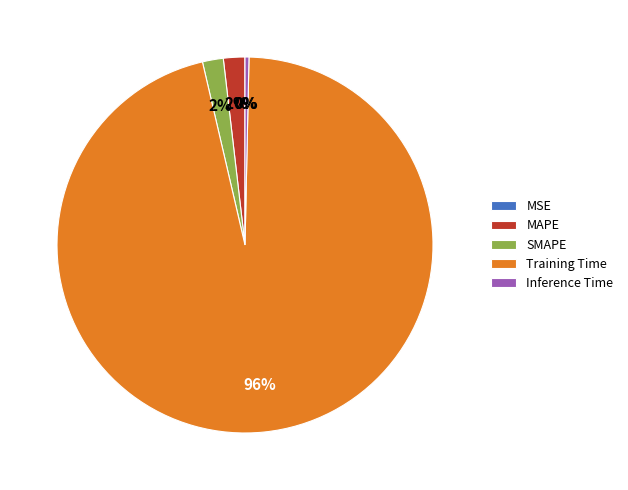

Combined, do SMAPE and Inference Time account for over 50%?

No